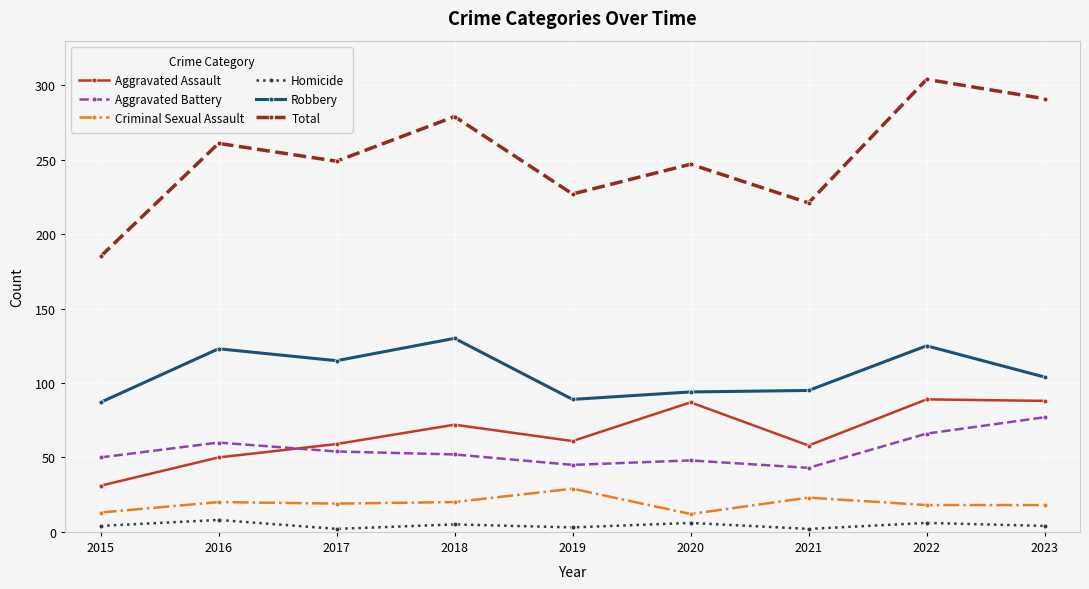

Count the number of categories in the chart.

9